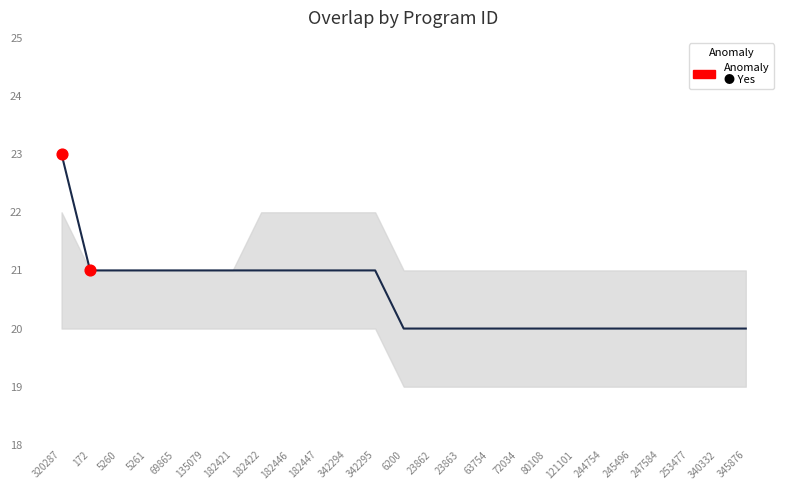

Approximately how many times larger is the value at 121101 compared to 23862?

1.0